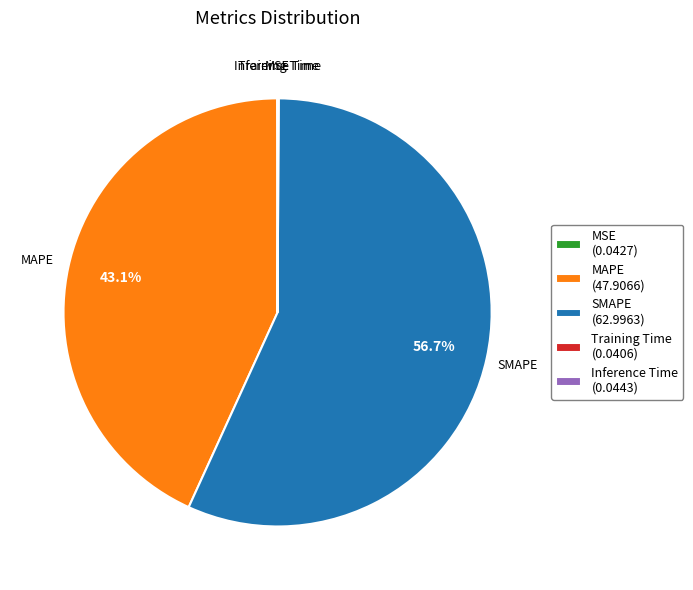

True or false: SMAPE accounts for 57% of the total.

True